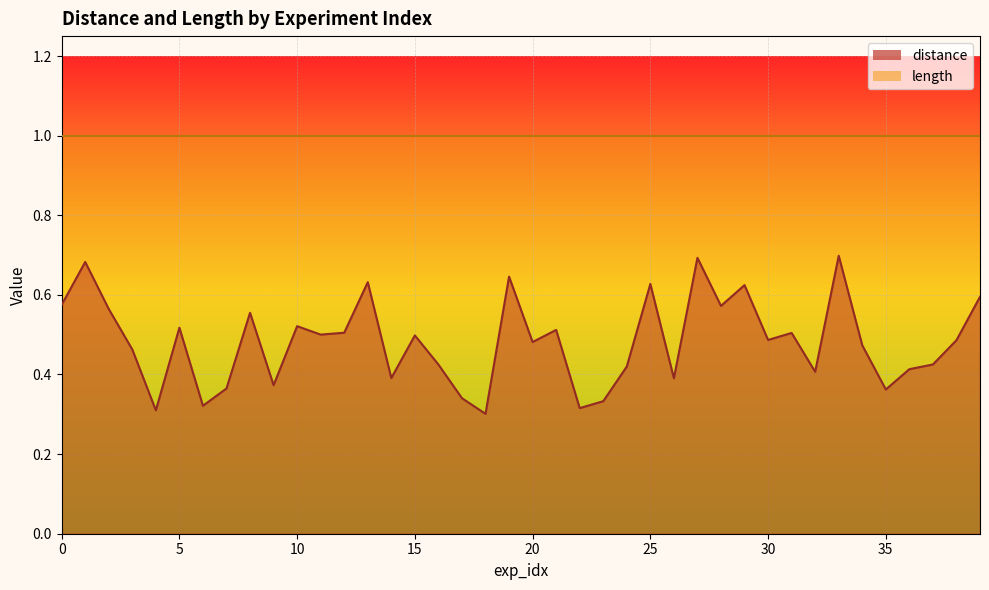

Rank the categories by value from lowest to highest.

18, 4, 22, 6, 23, 17, 35, 7, 9, 26, 14, 32, 36, 24, 16, 37, 3, 34, 20, 38, 30, 15, 11, 31, 12, 21, 5, 10, 8, 2, 28, 0, 39, 29, 25, 13, 19, 1, 27, 33